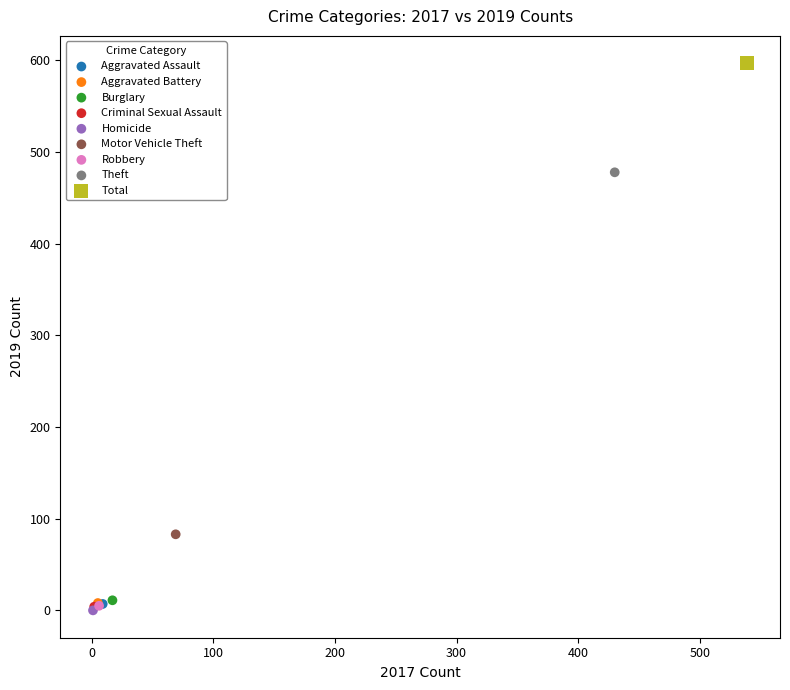

What are all the series names shown in the legend?

Aggravated Assault, Aggravated Battery, Burglary, Criminal Sexual Assault, Homicide, Motor Vehicle Theft, Robbery, Theft, Total